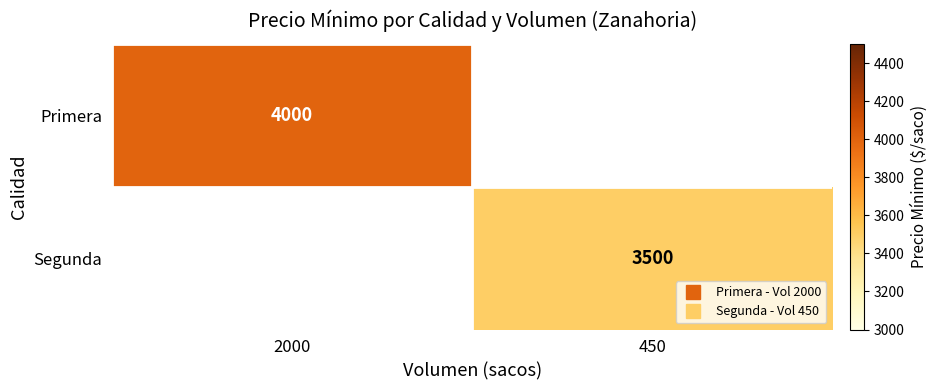

How many values in Primera are above zero?

1